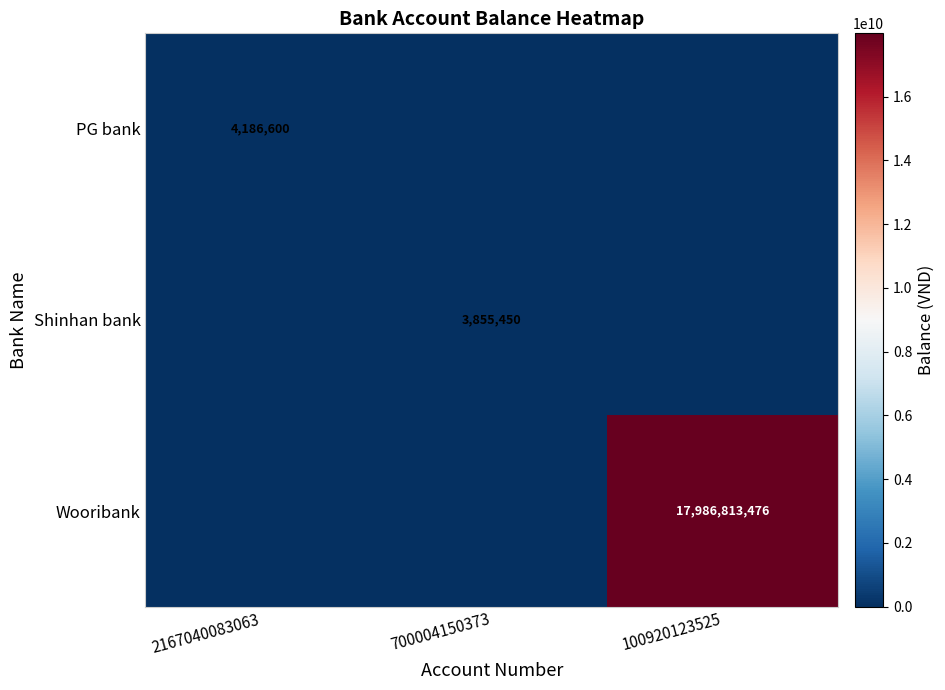

True or false: Wooribank has a value of 27832685179 at 100920123525.

False